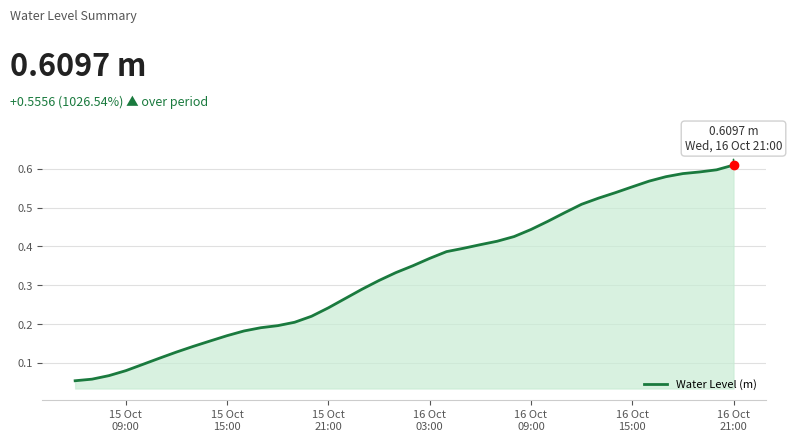

What is the value of the 34th point from the left?

0.6